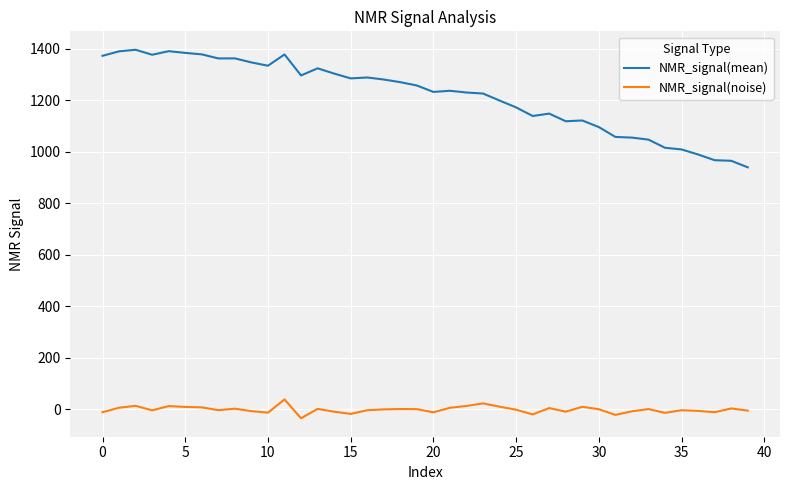

What is the greatest value displayed?

1397.0